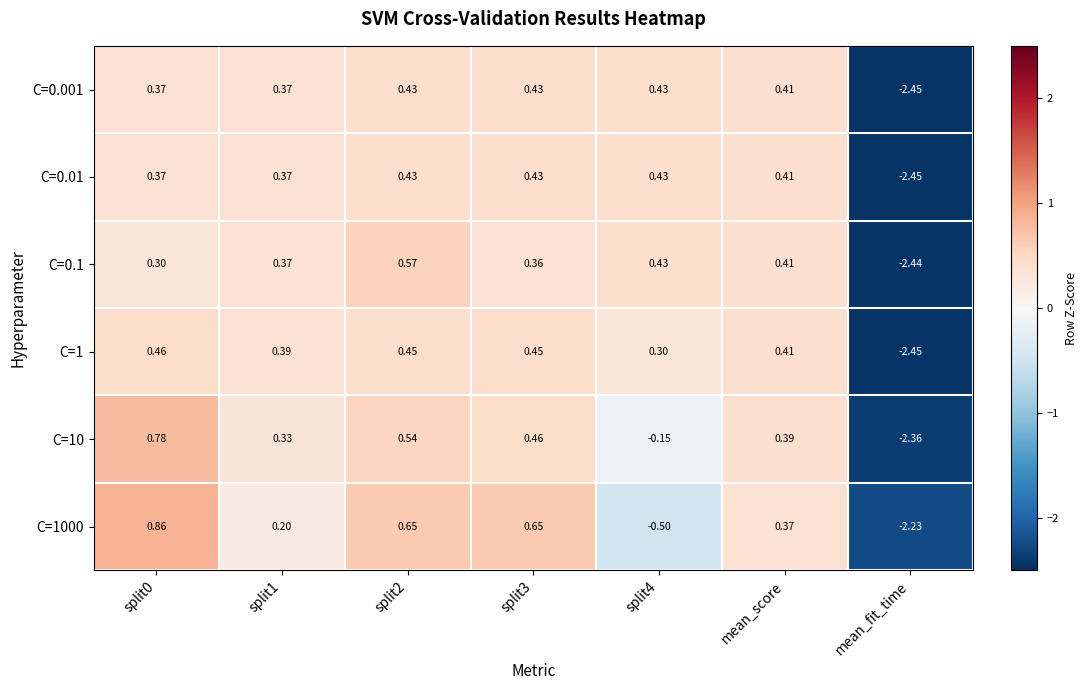

Which category has the lowest value in the C=10 series?

mean_fit_time